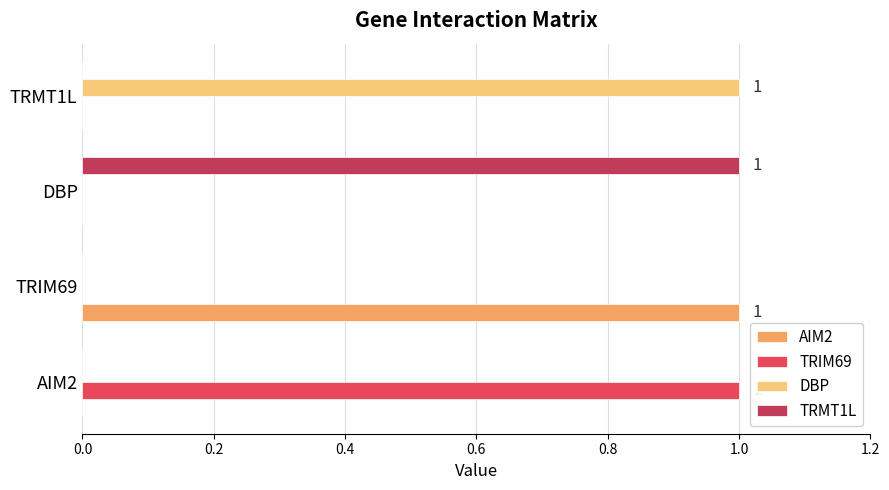

Is it true that DBP equals -1 at DBP?

False